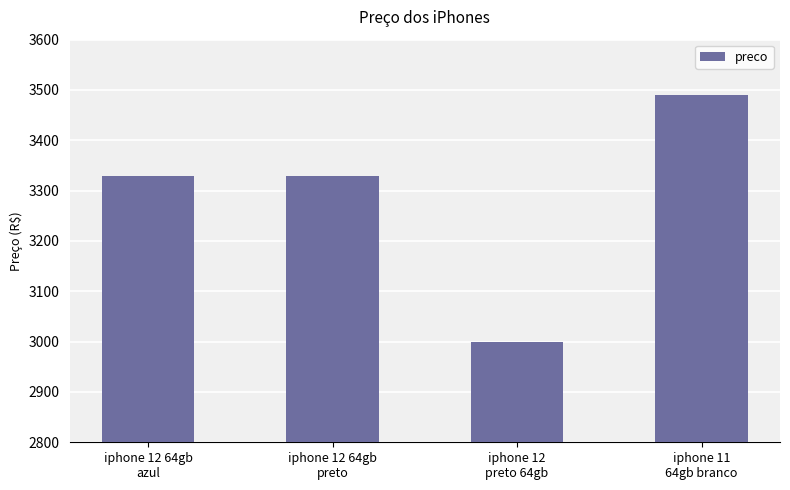

Reading left to right, transcribe all the data shown in this chart.

iphone 12 64gb
azul=3329.1	iphone 12 64gb
preto=3329.1	iphone 12
preto 64gb=3000.0	iphone 11
64gb branco=3491.0